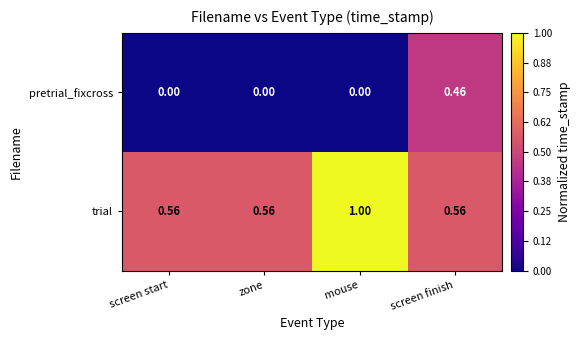

Which series changed the most between zone and mouse?

trial